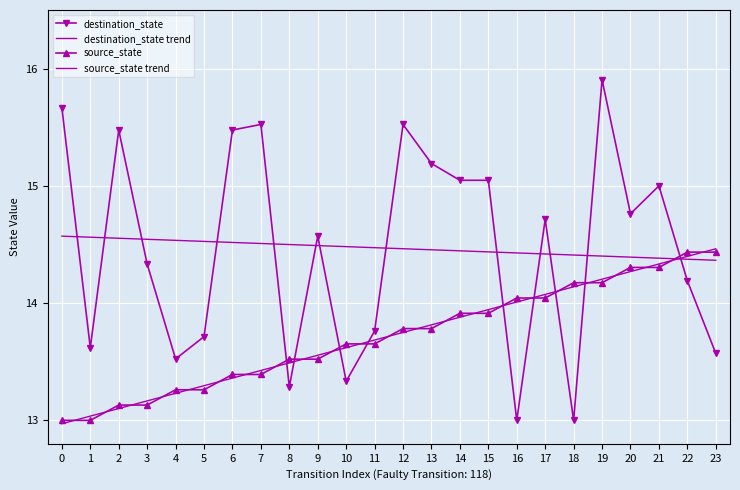

Reading left to right, extract all data points from this chart.

destination_state: 0=15.7	1=13.6	2=15.5	3=14.3	4=13.5	5=13.7	6=15.5	7=15.5	8=13.3	9=14.6	10=13.3	11=13.8	12=15.5	13=15.2	14=15.0	15=15.0	16=13.0	17=14.7	18=13.0	19=15.9	20=14.8	21=15.0	22=14.2	23=13.6
destination_state trend: 0=14.6	1=14.6	2=14.6	3=14.5	4=14.5	5=14.5	6=14.5	7=14.5	8=14.5	9=14.5	10=14.5	11=14.5	12=14.5	13=14.5	14=14.4	15=14.4	16=14.4	17=14.4	18=14.4	19=14.4	20=14.4	21=14.4	22=14.4	23=14.4
source_state: 0=13.0	1=13.0	2=13.1	3=13.1	4=13.3	5=13.3	6=13.4	7=13.4	8=13.5	9=13.5	10=13.7	11=13.7	12=13.8	13=13.8	14=13.9	15=13.9	16=14.0	17=14.0	18=14.2	19=14.2	20=14.3	21=14.3	22=14.4	23=14.4
source_state trend: 0=13.0	1=13.0	2=13.1	3=13.2	4=13.2	5=13.3	6=13.4	7=13.4	8=13.5	9=13.6	10=13.6	11=13.7	12=13.7	13=13.8	14=13.9	15=13.9	16=14.0	17=14.1	18=14.1	19=14.2	20=14.3	21=14.3	22=14.4	23=14.5